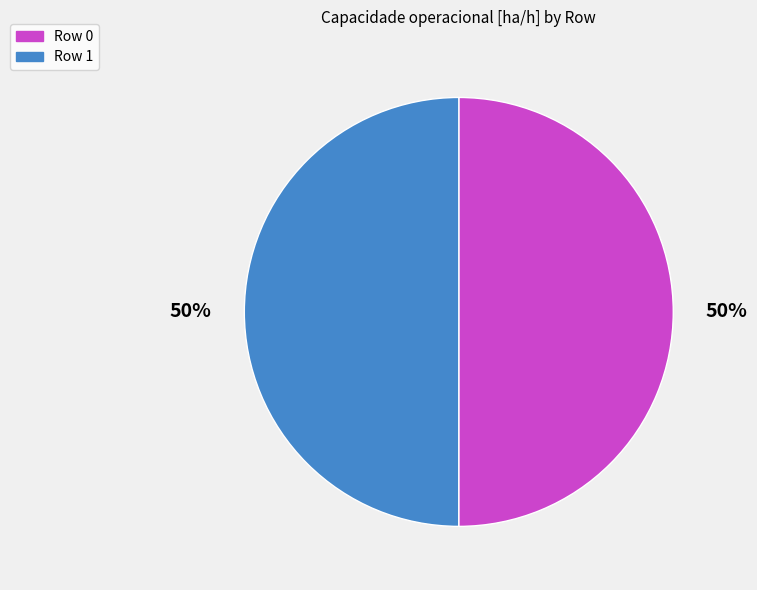

Combined, do Row 1 and Row 0 account for over 50%?

Yes